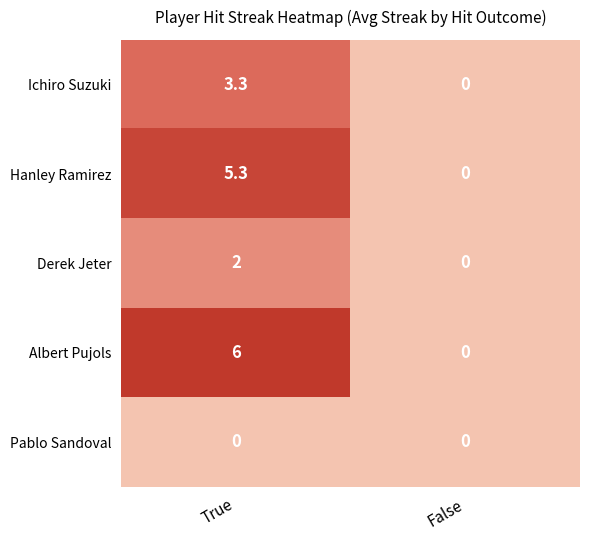

At True, list the series in order from largest to smallest.

Albert Pujols, Hanley Ramirez, Ichiro Suzuki, Derek Jeter, Pablo Sandoval